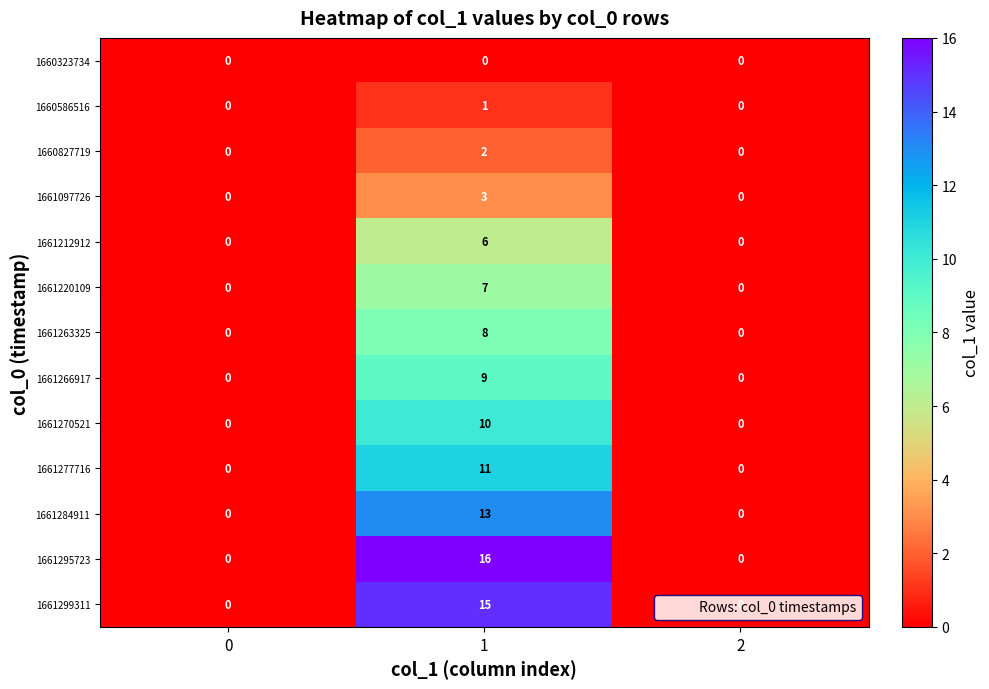

At which category is the sum across all series the highest?

1